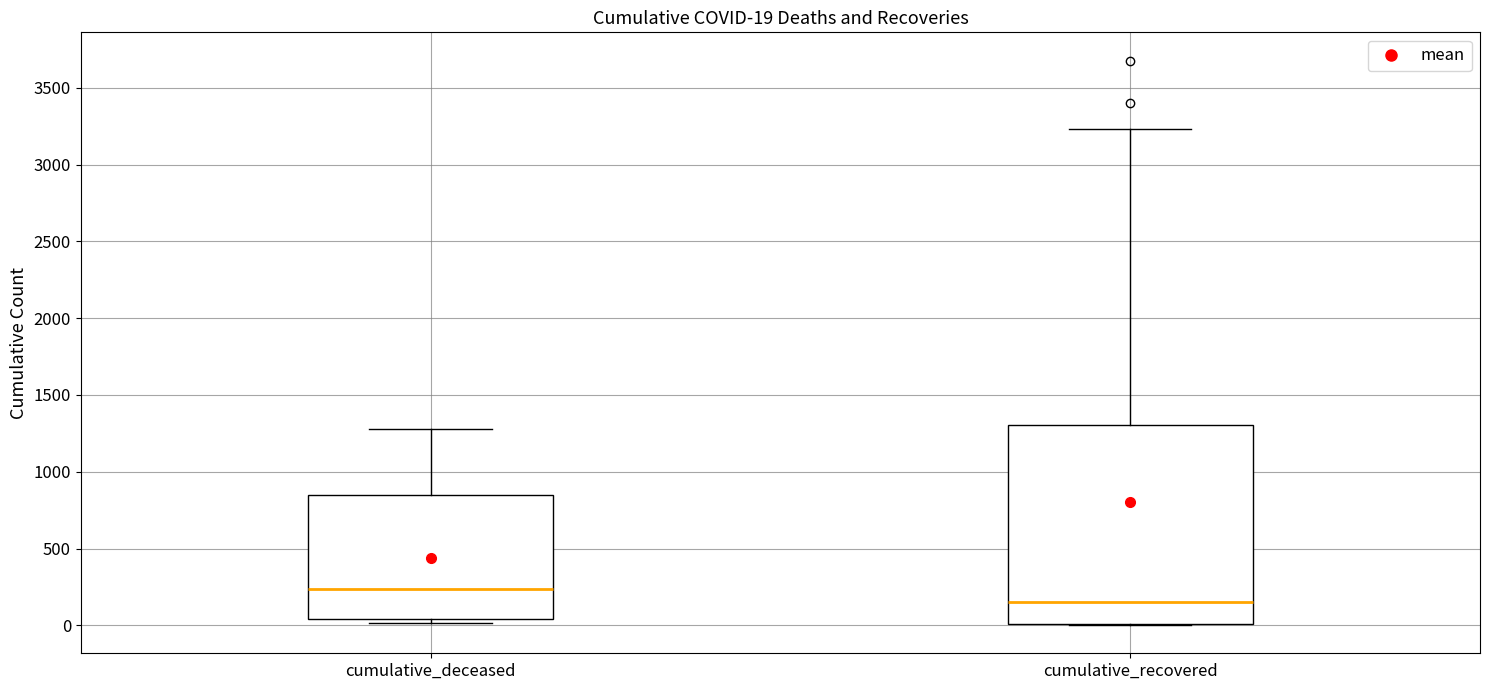

Which box is the tallest, from its lower edge to its upper edge?

cumulative_recovered